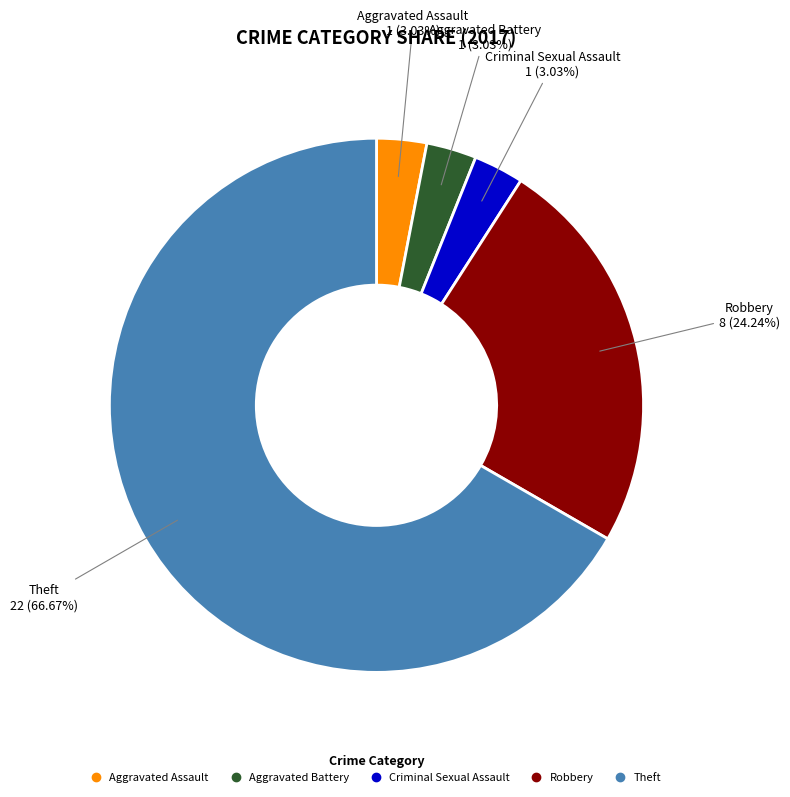

Is there any slice that represents more than half of the pie?

Yes